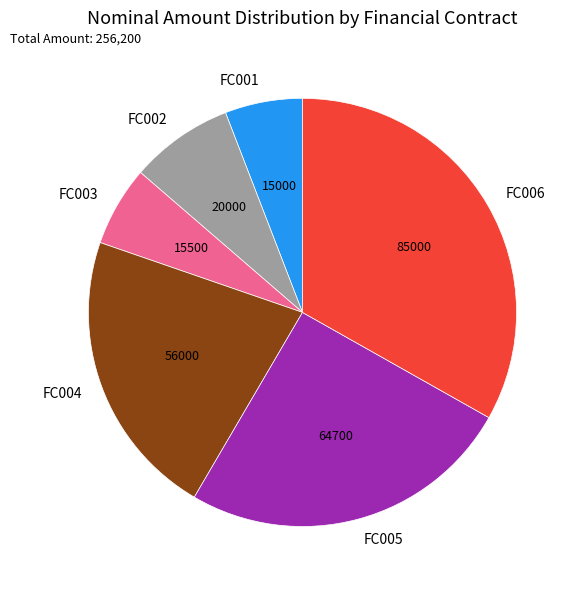

Is the sum of FC002 and FC004 greater than half?

No